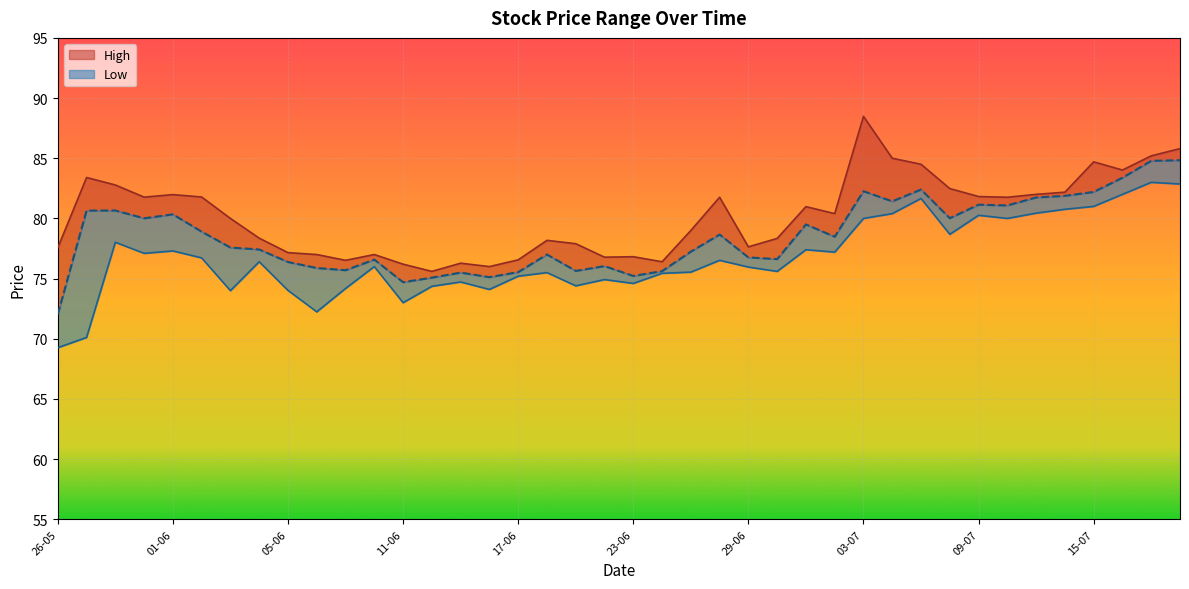

Does the chart display data point markers on the line(s)?

No